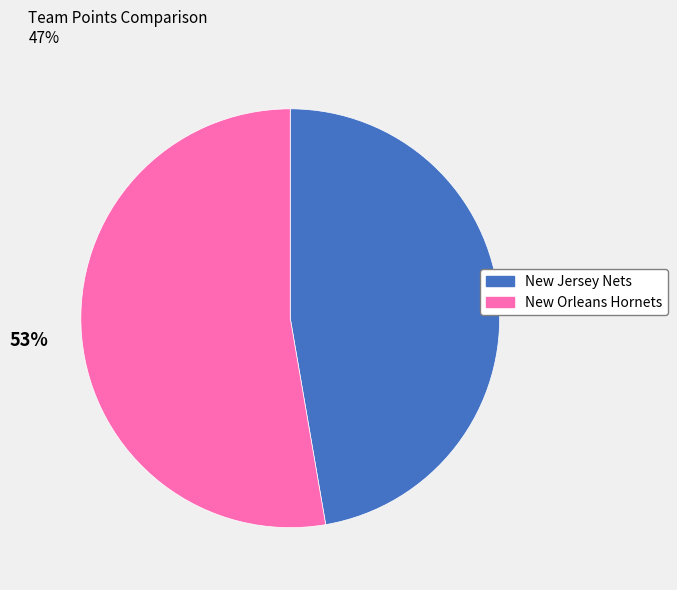

Which category accounts for the majority?

New Orleans Hornets